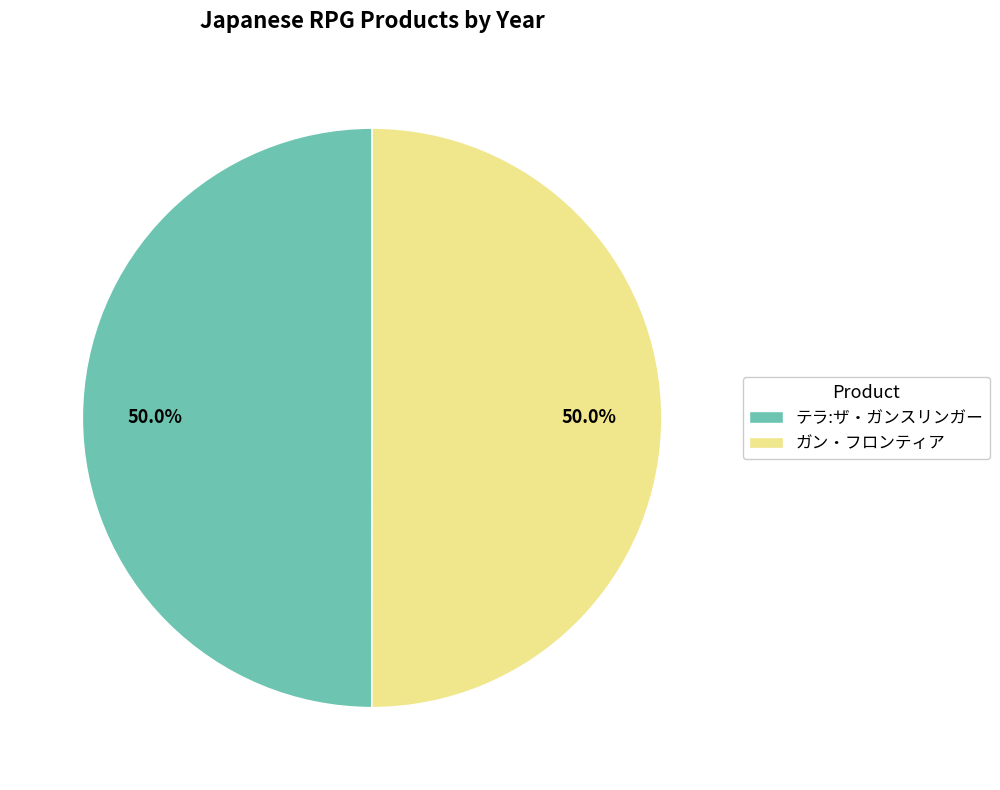

To the nearest percent, what is the combined percentage of テラ:ザ・ガンスリンガー and ガン・フロンティア?

100%